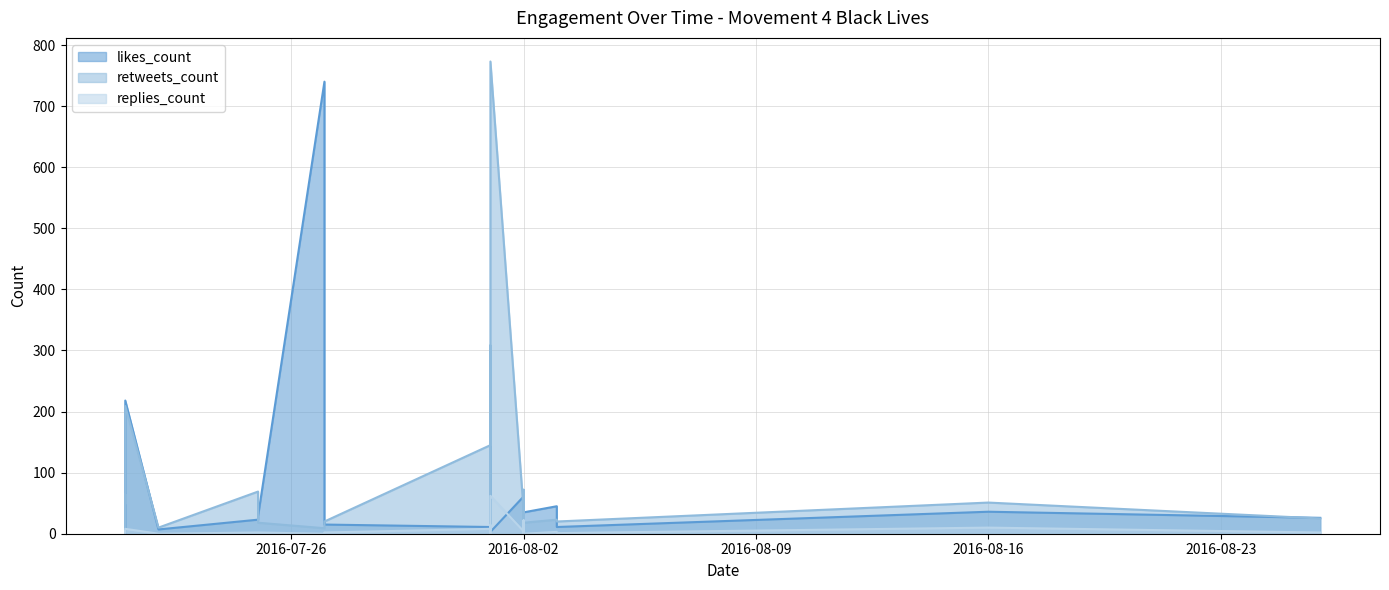

How many lines are shown in the chart?

3